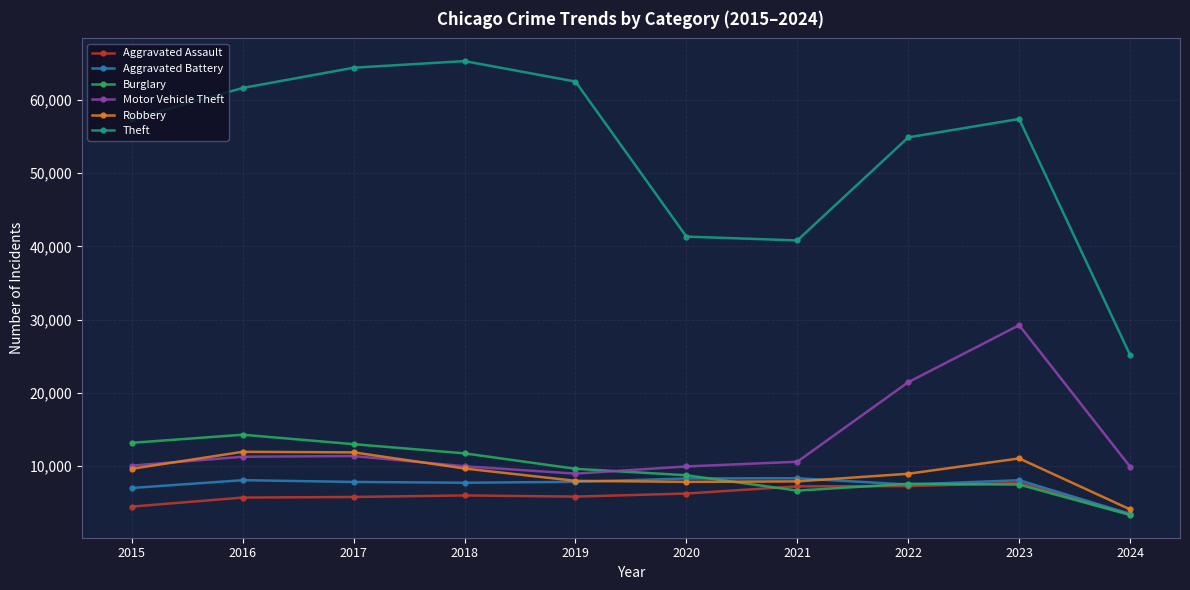

At how many categories does at least one series exceed 46835?

7